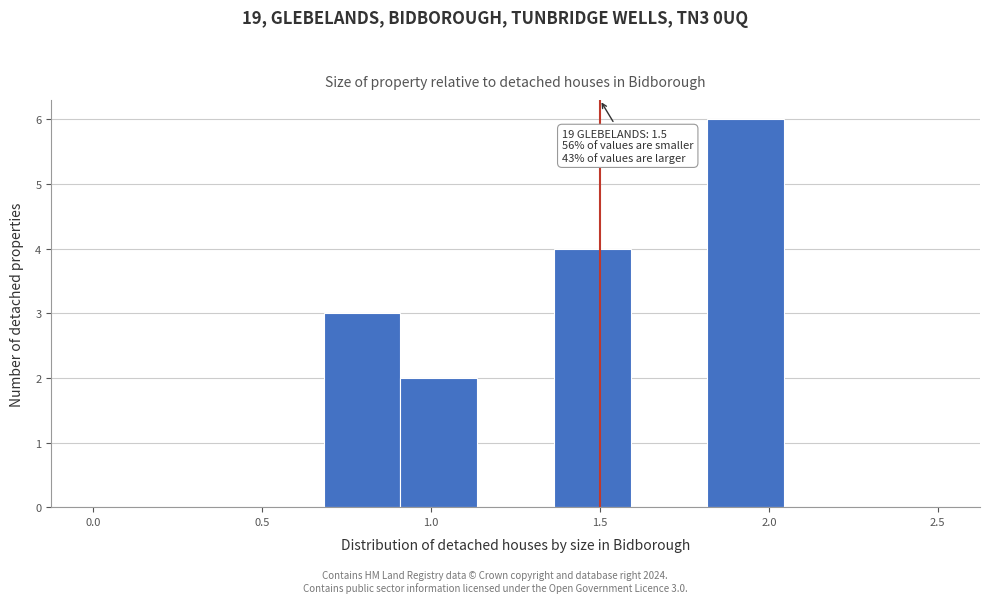

Which range on the x-axis has the tallest bar?

1.80 to 2.05